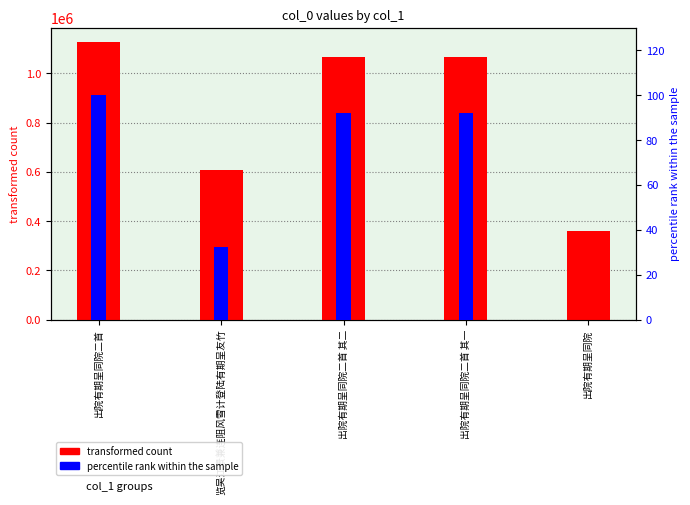

At which label does transformed count first exceed 1066728?

出院有期呈同院二首